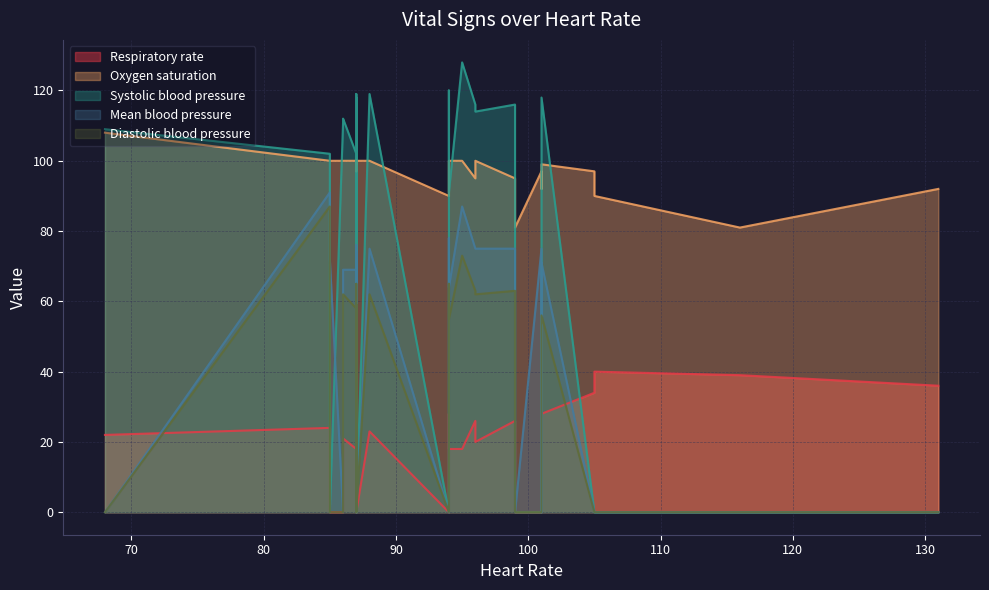

Count the number of categories in the chart.

37